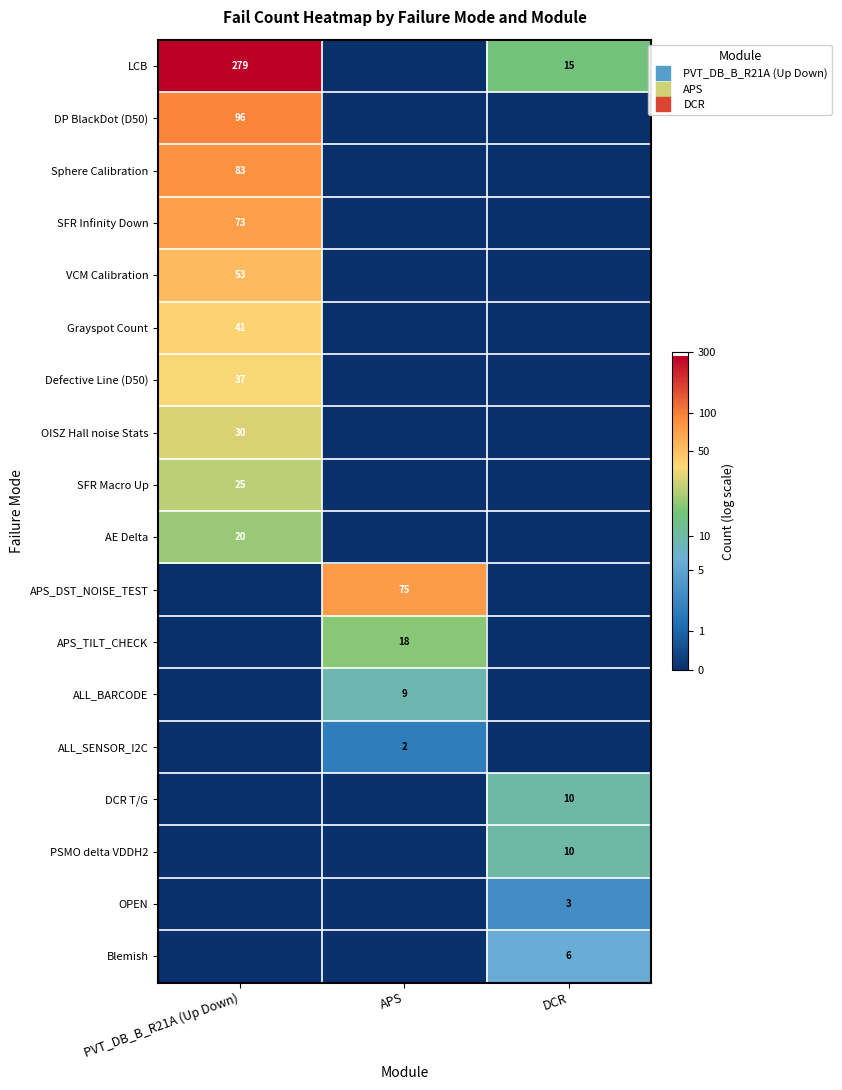

Which series has the widest spread of values?

LCB